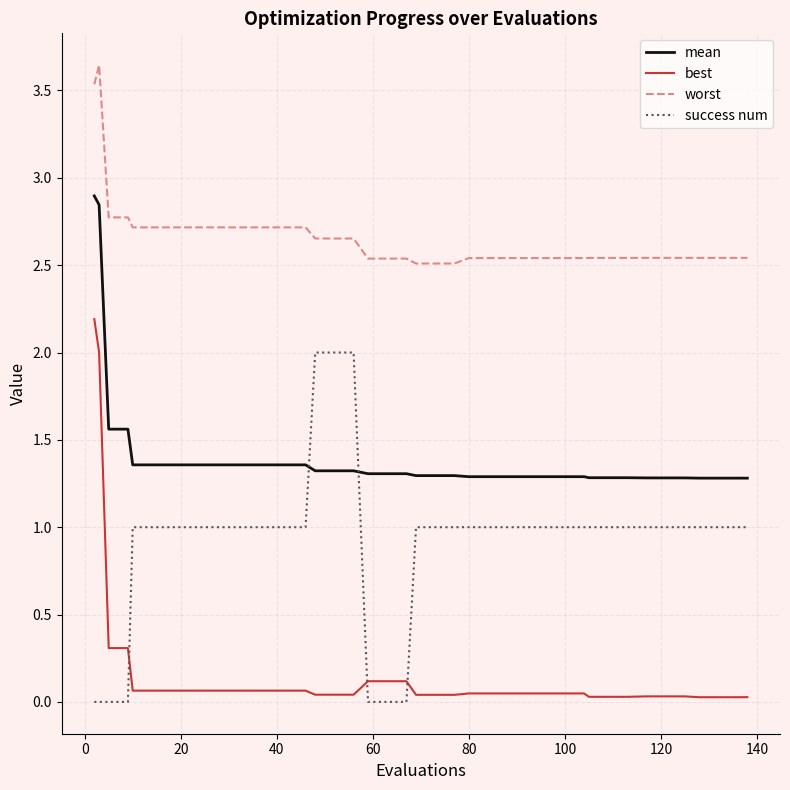

List the series in order of their overall mean, highest first.

worst, mean, success num, best